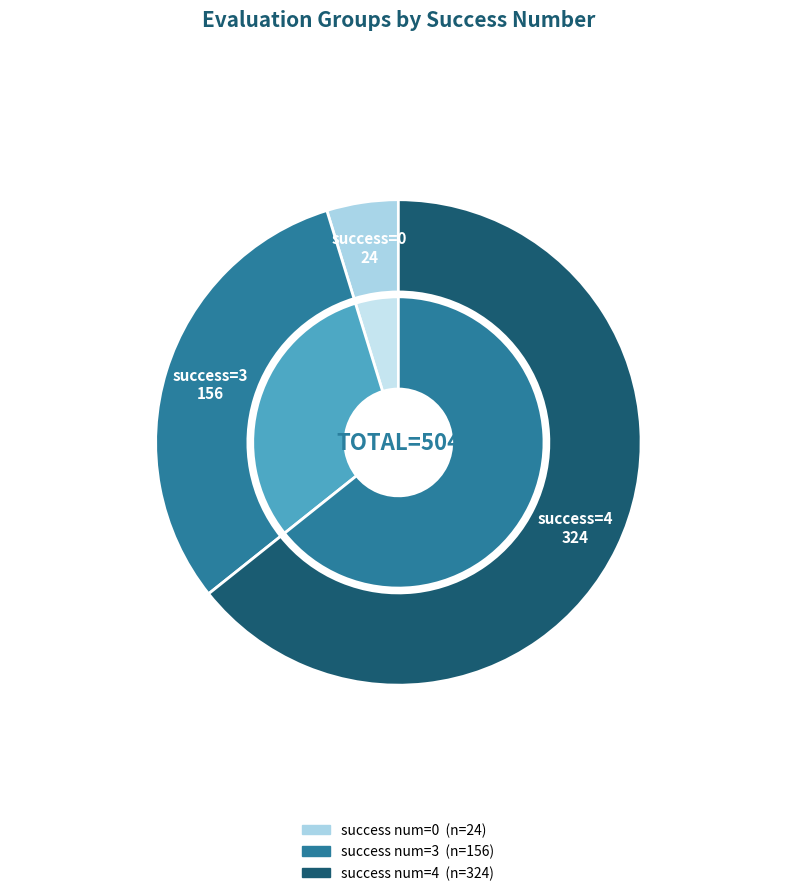

Which category has the biggest portion of the pie?

4